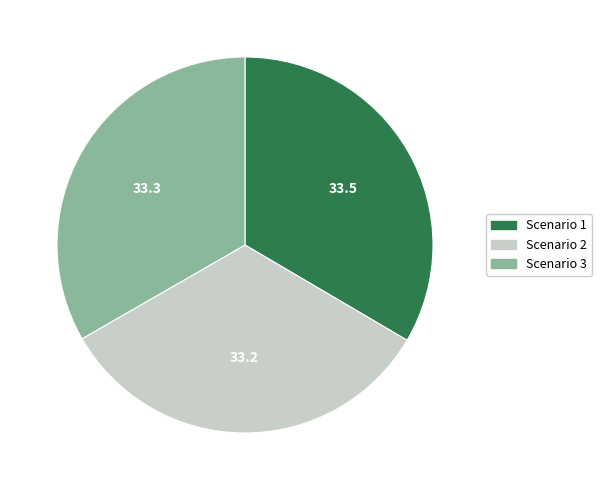

How many segments does this pie chart have?

3